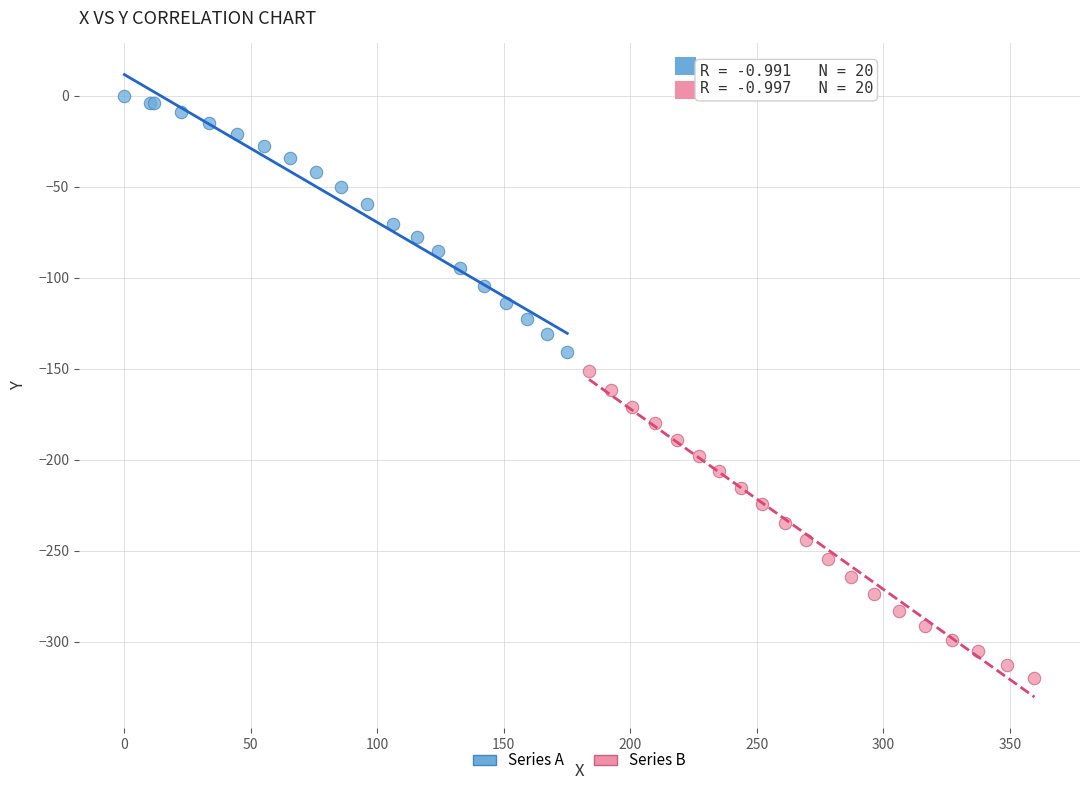

Which series has the largest Y range (max minus min)?

Series B